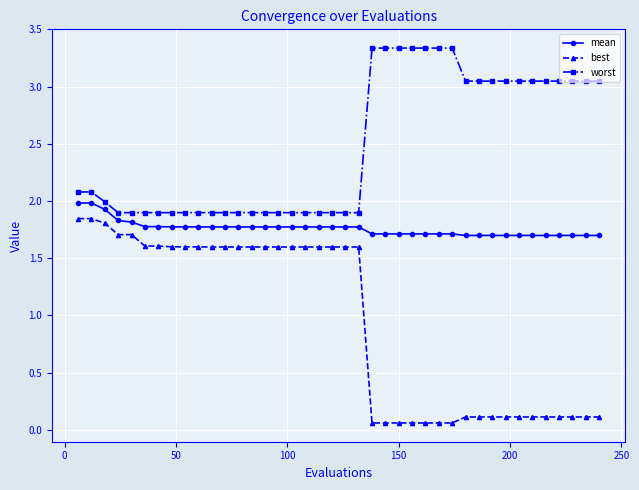

Rank the series by their maximum value, from highest to lowest.

worst, mean, best